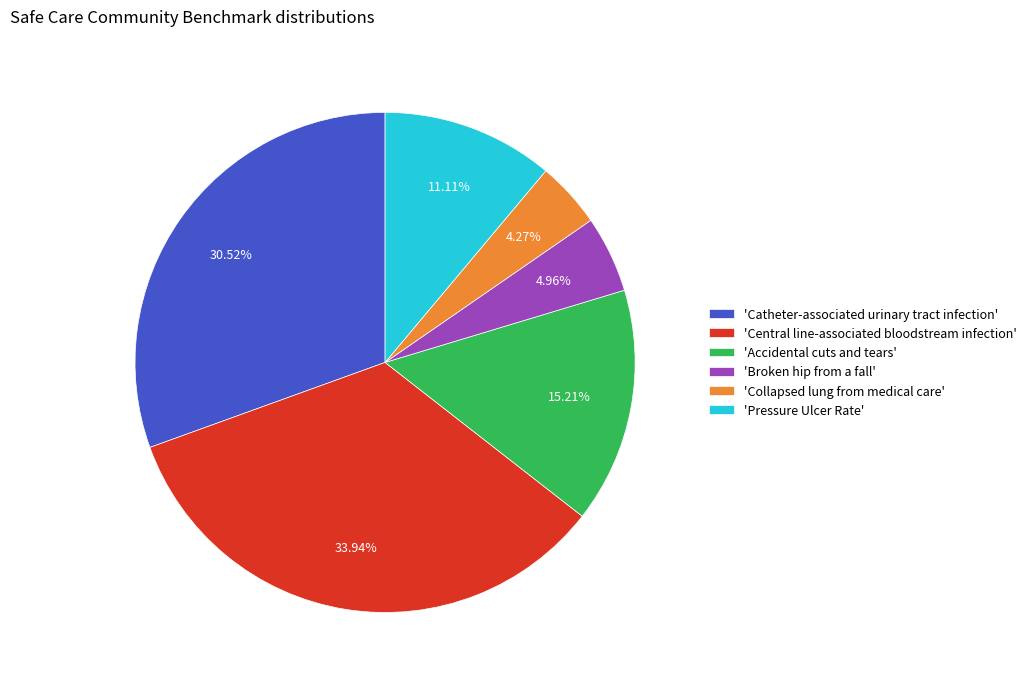

Does any single category account for the majority?

No